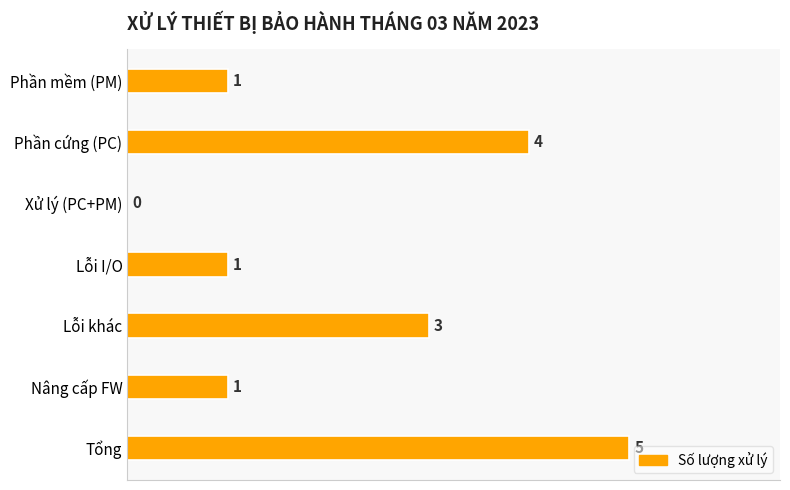

Which has a higher value, Nâng cấp FW or Phần cứng (PC)?

Phần cứng (PC)